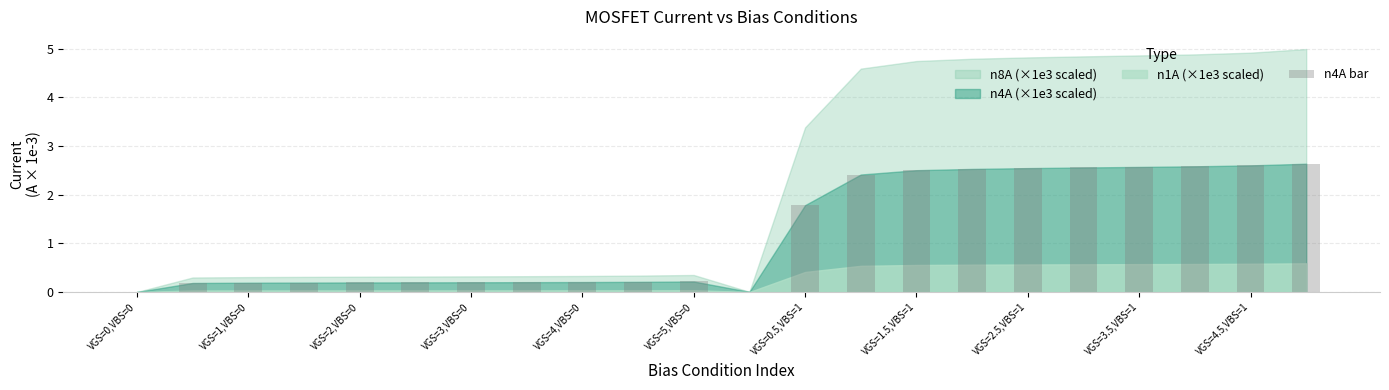

What is the greatest value displayed?

2.6